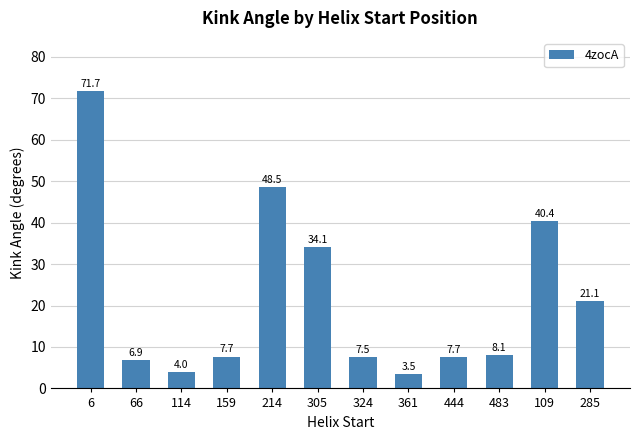

At which label is the value closest to 37?

305